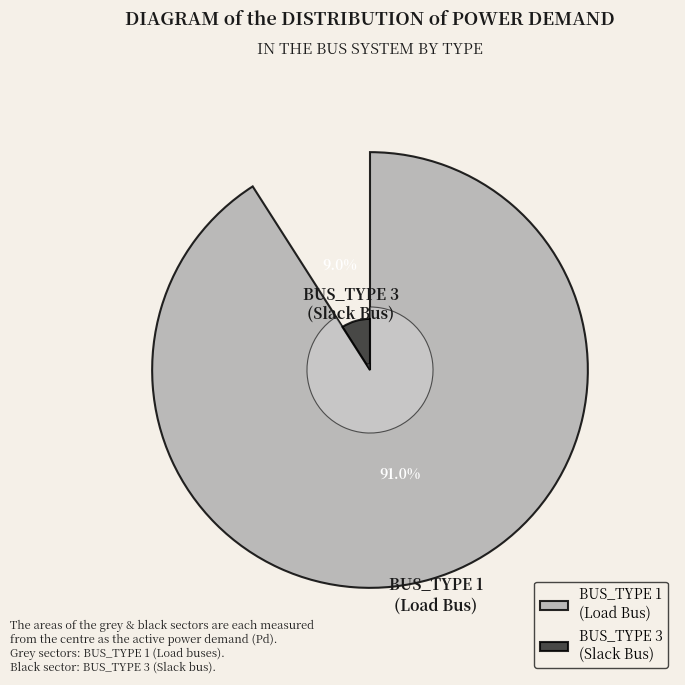

Does any single category account for the majority?

Yes